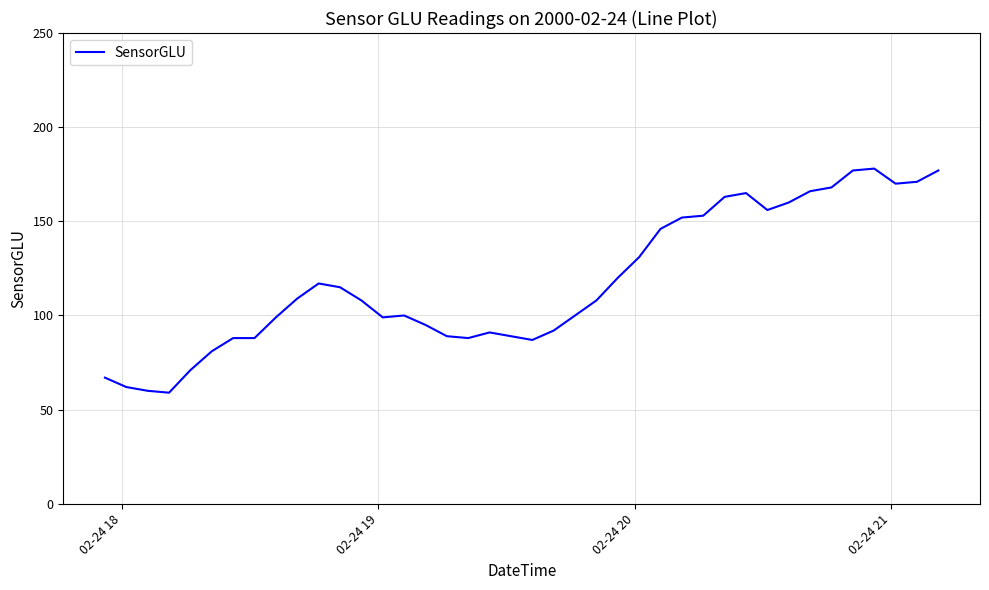

How many lines are shown in the chart?

1